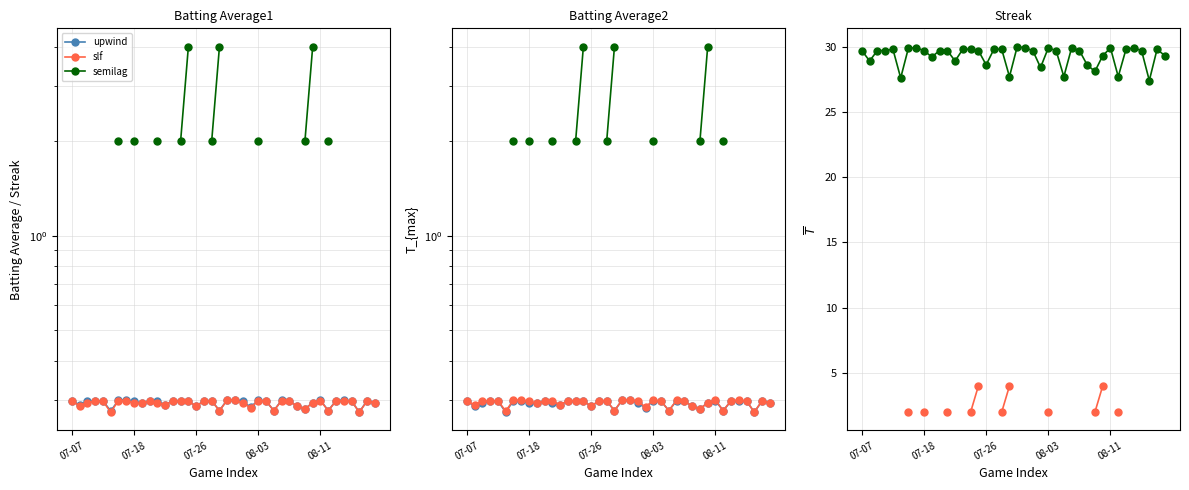

What is the smallest value displayed?

0.3